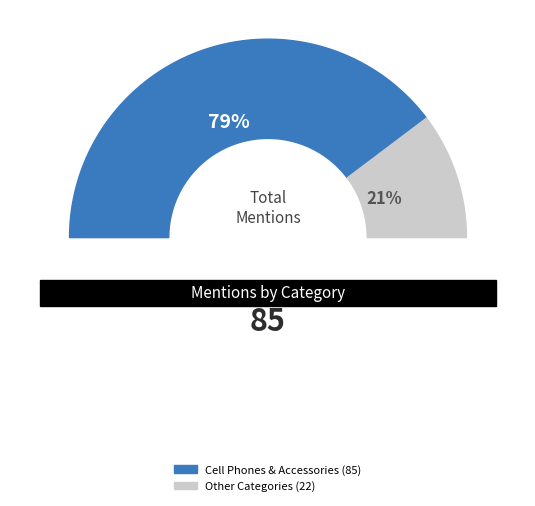

Does any single category account for the majority?

Yes